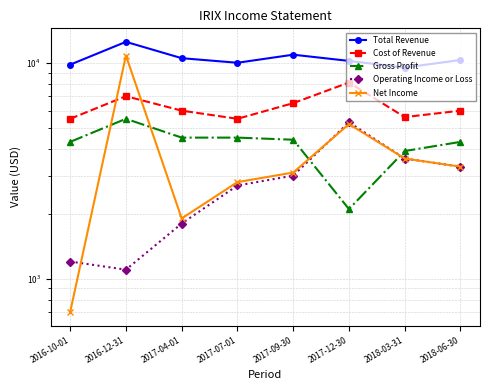

How many data points in Operating Income or Loss are less than 3000?

4